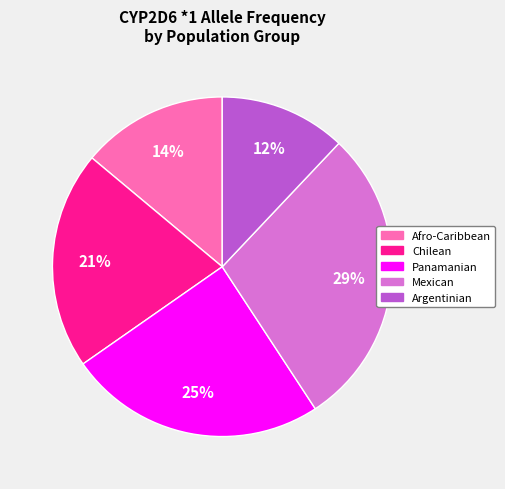

To the nearest percent, what is the average slice percentage?

20%